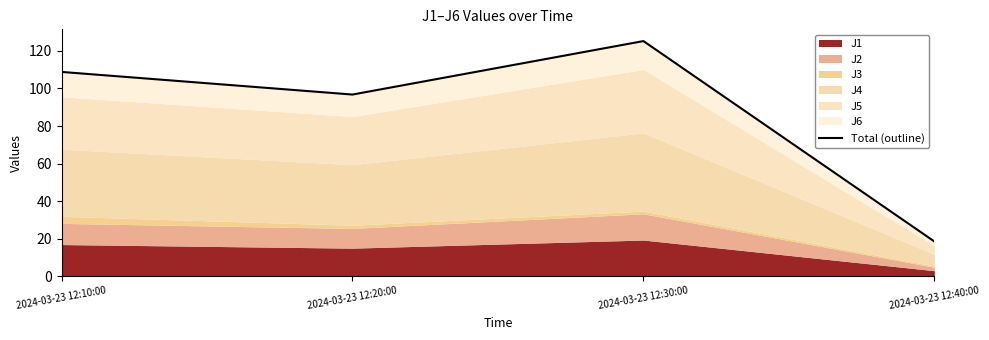

What is the label of the 1st point from the right?

2024-03-23 12:40:00